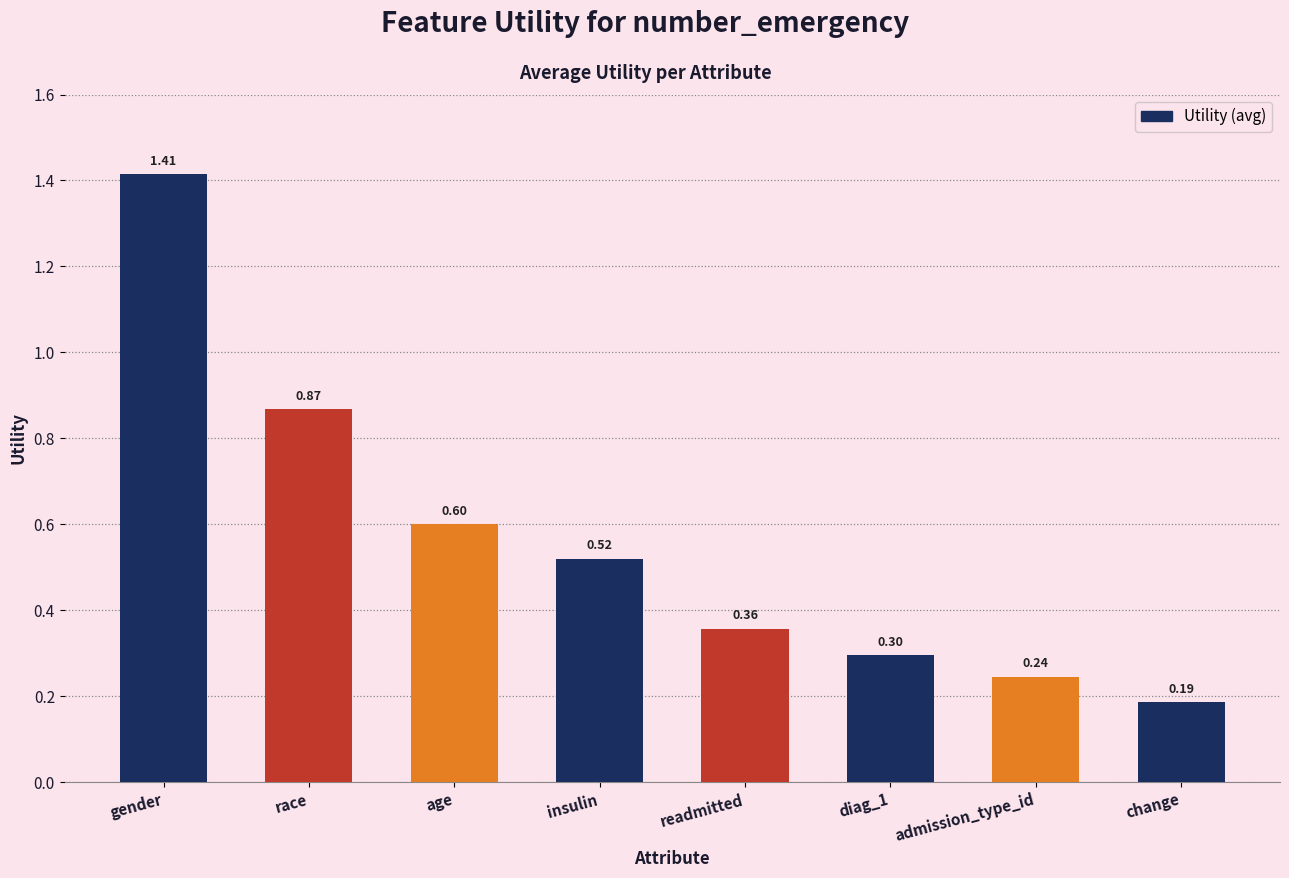

What is the sum of the values at race and age?

1.5